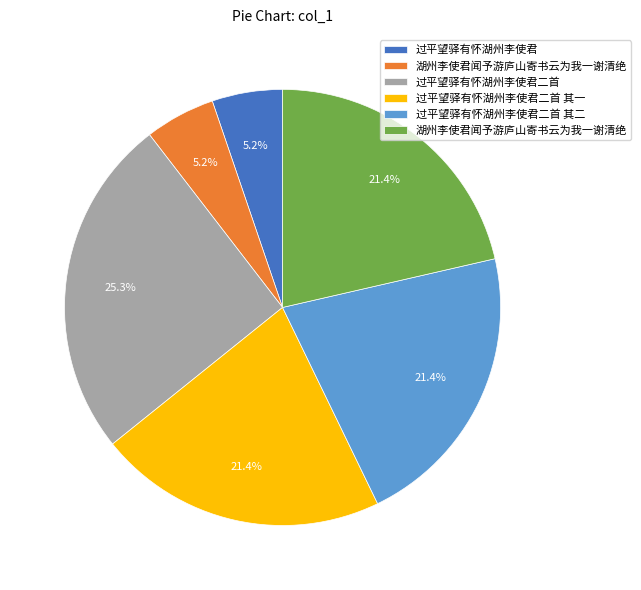

Does any single category account for the majority?

No